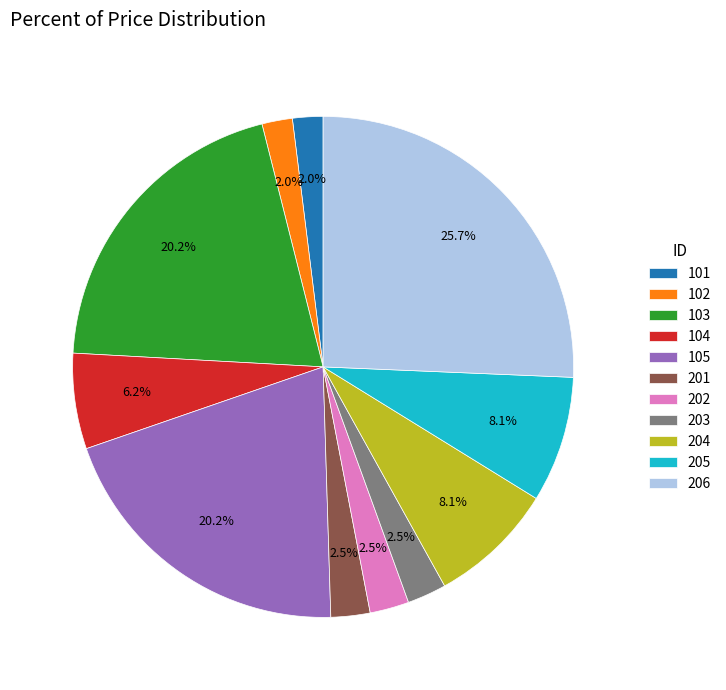

What is the largest slice in the pie chart?

206